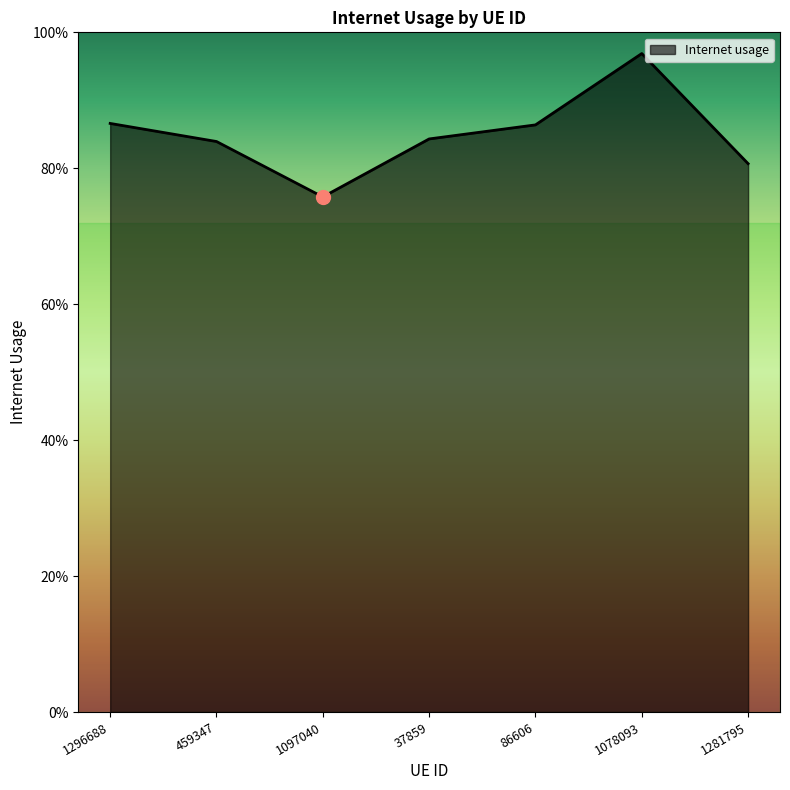

What is the difference between the values at 86606 and 1097040?

0.1